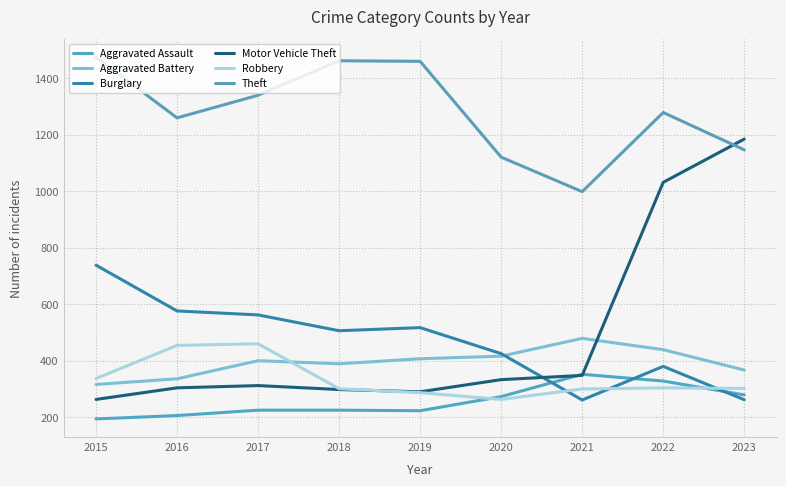

What are all the series names shown in the legend?

Aggravated Assault, Aggravated Battery, Burglary, Motor Vehicle Theft, Robbery, Theft